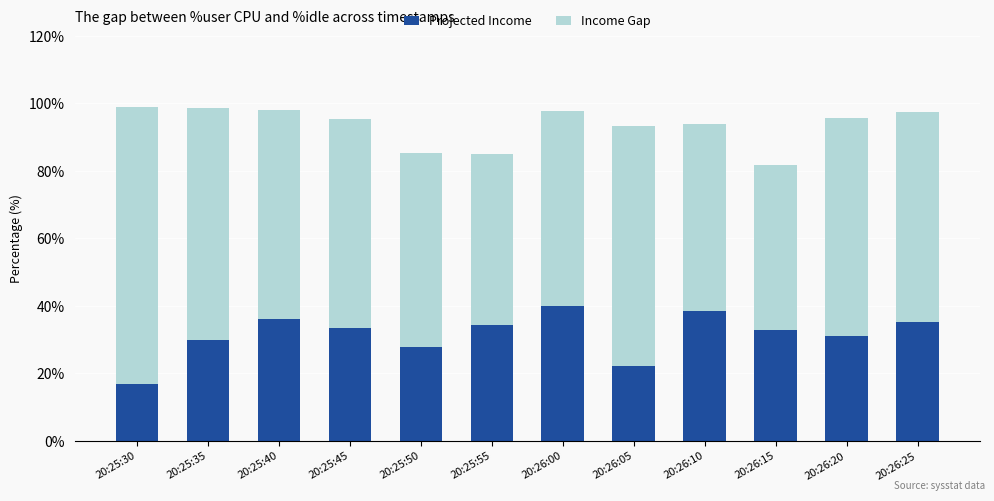

Reading left to right, transcribe the values for Projected Income.

20:25:30=16.9	20:25:35=29.9	20:25:40=36.0	20:25:45=33.6	20:25:50=27.8	20:25:55=34.4	20:26:00=39.9	20:26:05=22.1	20:26:10=38.5	20:26:15=32.8	20:26:20=31.0	20:26:25=35.2